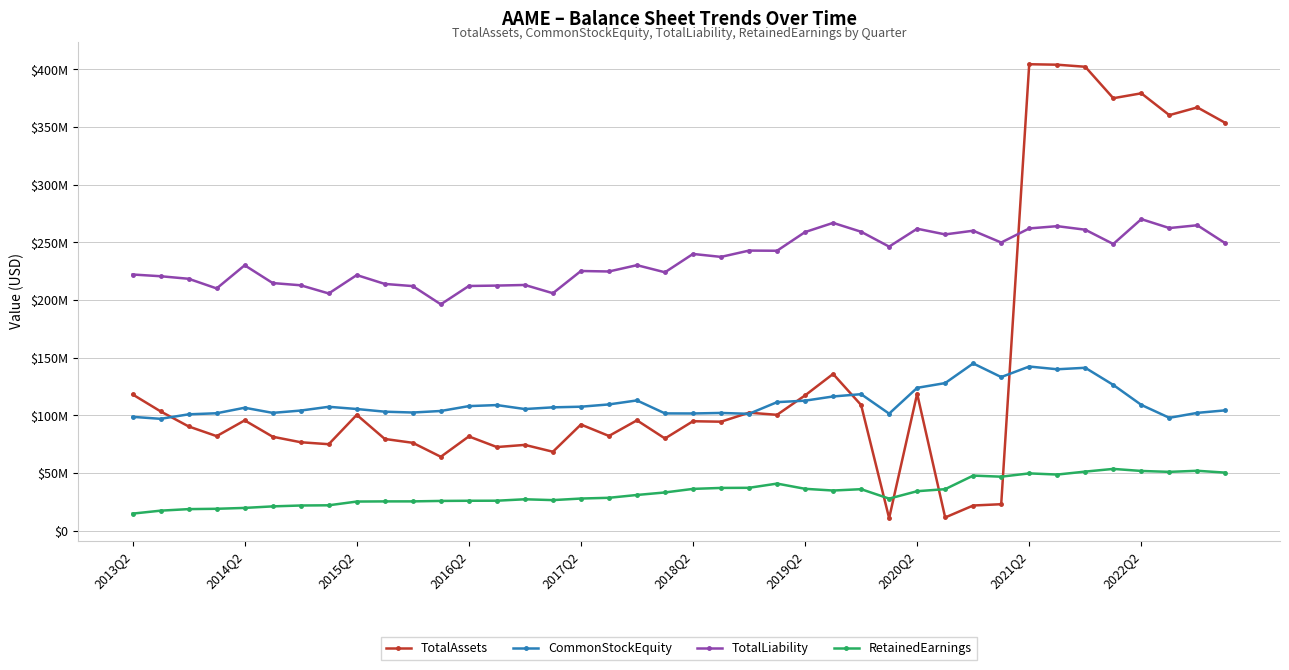

Reading left to right, what are all the values shown in this chart?

TotalAssets: 118179000	103469000	90420000	82010000	95675000	81496000	76723000	75014000	100473000	79576000	76218000	64106000	81772000	72552000	74423000	68473000	92077000	82168000	95728000	79982000	94941000	94529000	102345000	100499000	117337000	135943000	108989000	10882000	118837000	11484000	21863000	22990000	404486000	404077000	402286000	375031000	379274000	360349000	367064000	353595000
CommonStockEquity: 98747000	97030000	100927000	101860000	106637000	102182000	104195000	107457000	105542000	103212000	102492000	103824000	108049000	108951000	105506000	106981000	107536000	109520000	112983000	101724000	101667000	102118000	101372000	111487000	112770000	116411000	118394000	101518000	123894000	128015000	145060000	133235000	142375000	139995000	141286000	126423000	109101000	97911000	102193000	104379000
TotalLiability: 222166000	220665000	218454000	210082000	230167000	214743000	212813000	205728000	221683000	213991000	212111000	196309000	212216000	212552000	213094000	205933000	225205000	224785000	230256000	224086000	239988000	237431000	242902000	242757000	258960000	266924000	259232000	246343000	261843000	256937000	260127000	249892000	262111000	264082000	261000000	248608000	270173000	262438000	264871000	249216000
RetainedEarnings: 14834000	17396000	18738000	19018000	19777000	21111000	21866000	22046000	25291000	25429000	25443000	25834000	25975000	26024000	27272000	26544000	27904000	28551000	30993000	33188000	36273000	37107000	37208000	40868000	36342000	34850000	36020000	27834000	34266000	36042000	47790000	46852000	49714000	48699000	51264000	53599000	51820000	51036000	51982000	50362000